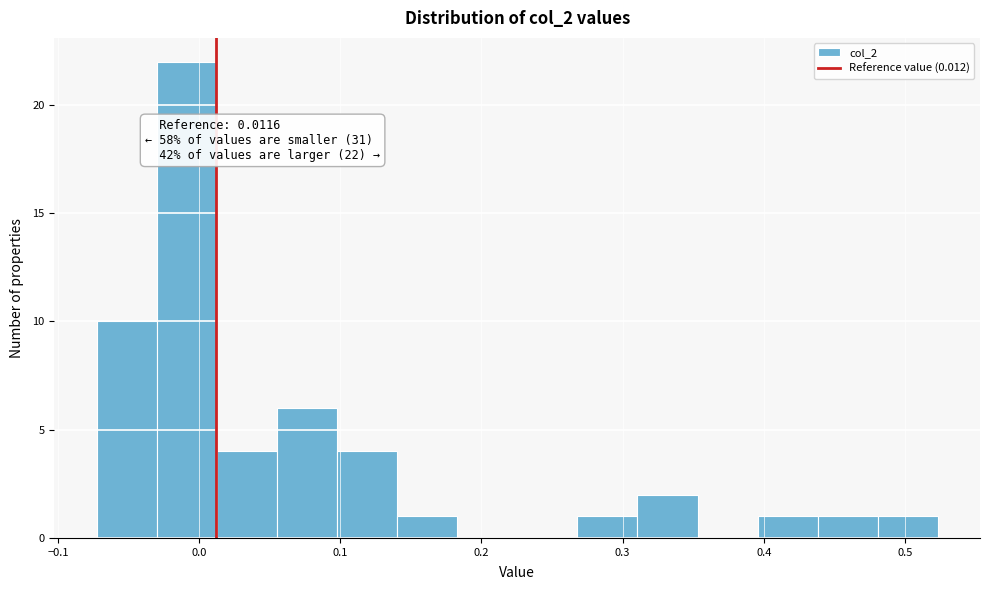

Which range on the x-axis has the tallest bar?

-0.03 to 0.01